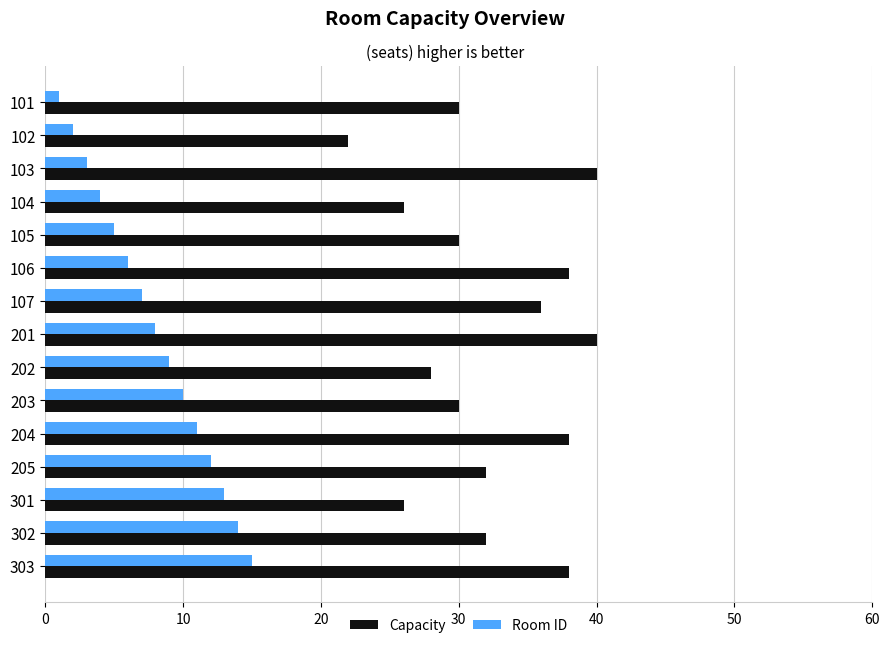

Is it true that Room ID equals 3 at 301?

False